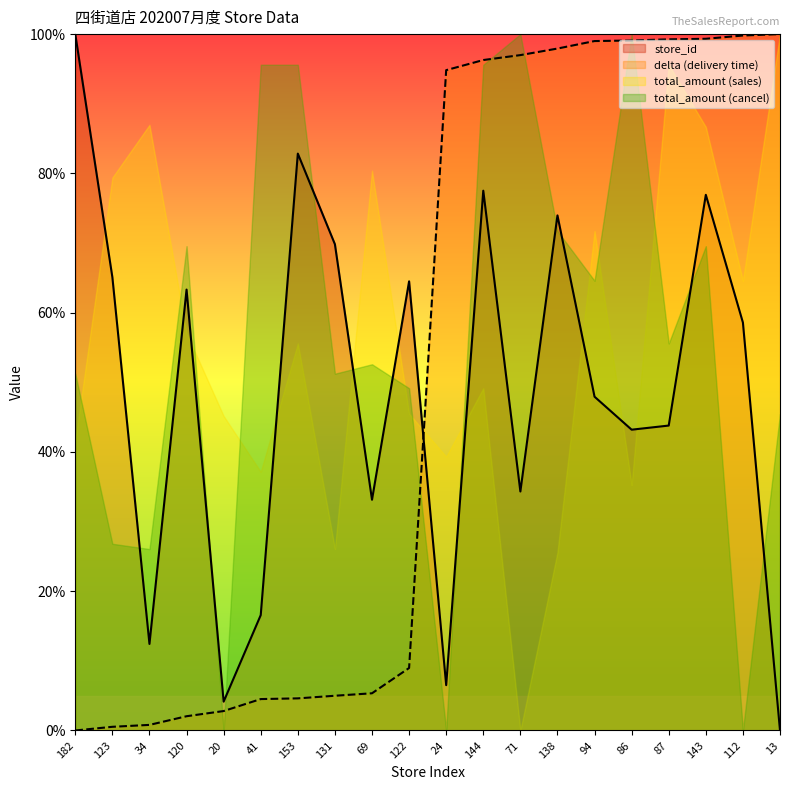

What is the difference between the second highest and minimum values in the delta series?

99.8